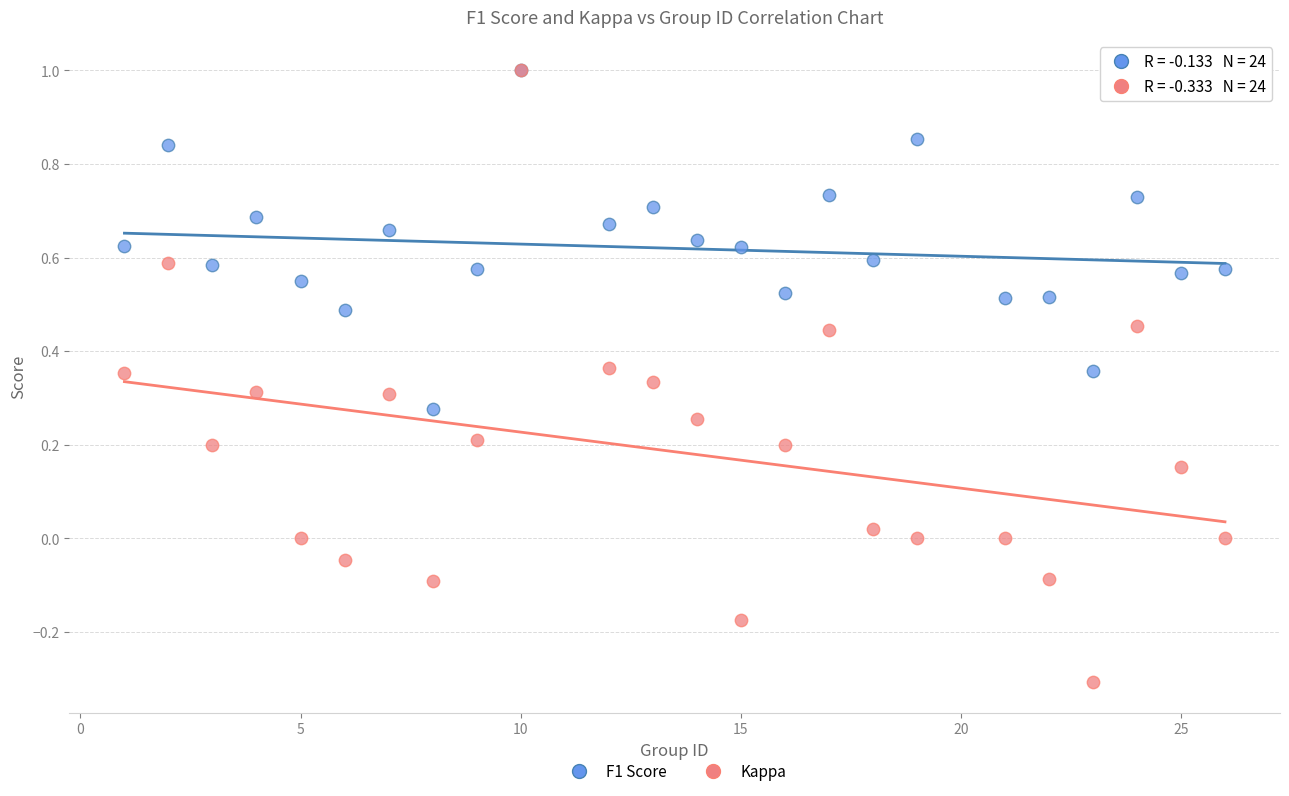

Which series has the widest spread of Y values?

Kappa